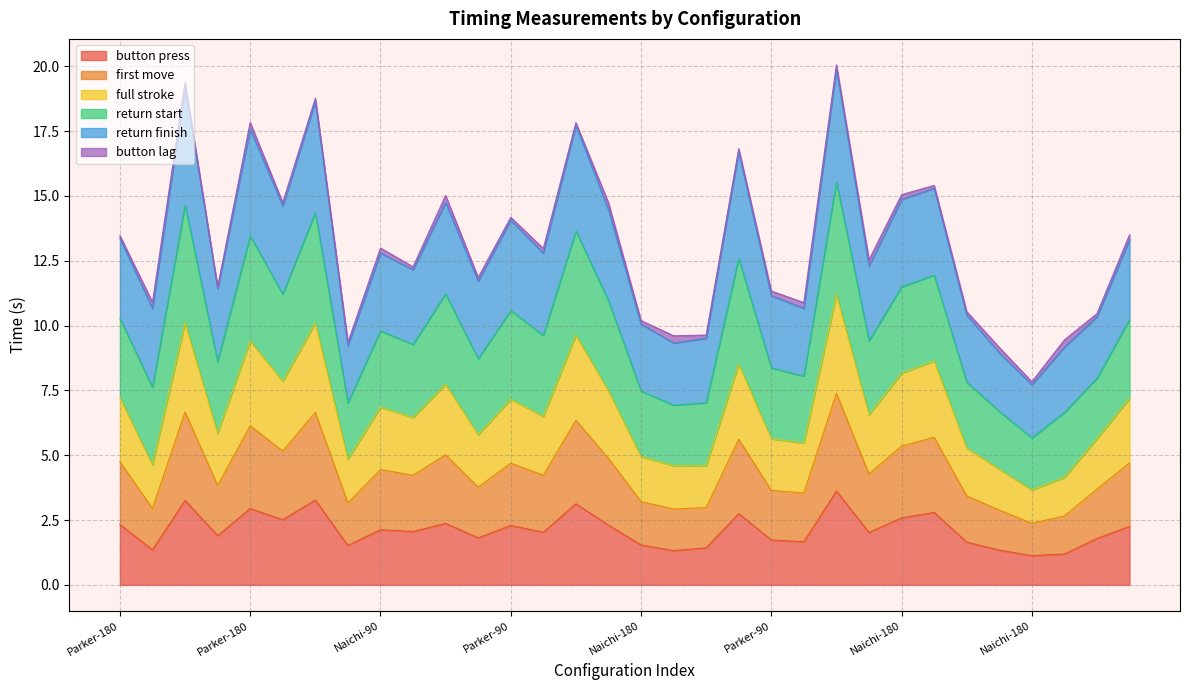

List the labels in order of button press value, smallest first.

Naichi-180, Parker-90, Naichi-180, Parker-180, Naichi-90, Parker-90, Naichi-180, Naichi-180, Naichi-90, Parker-90, Parker-90, Parker-90, Parker-180, Naichi-90, Naichi-180, Parker-180, Naichi-180, Naichi-90, Naichi-90, Parker-90, Naichi-90, Parker-180, Parker-90, Naichi-90, Naichi-180, Parker-180, Naichi-90, Parker-180, Naichi-180, Parker-180, Parker-180, Parker-90